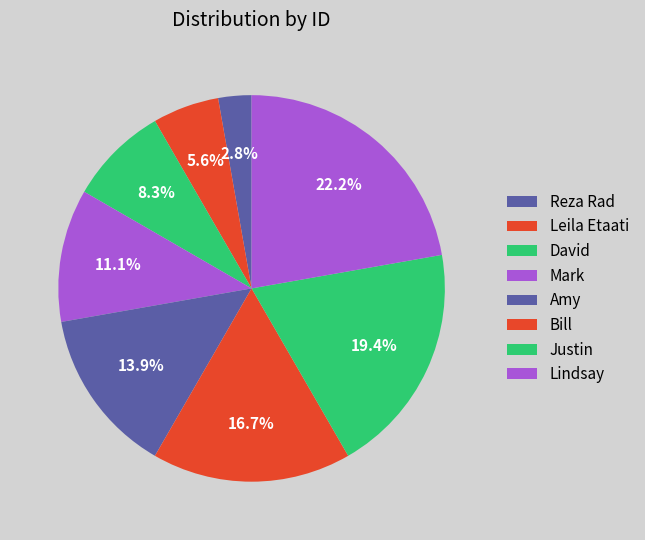

The Mark slice represents 18% of the pie. True or false?

False